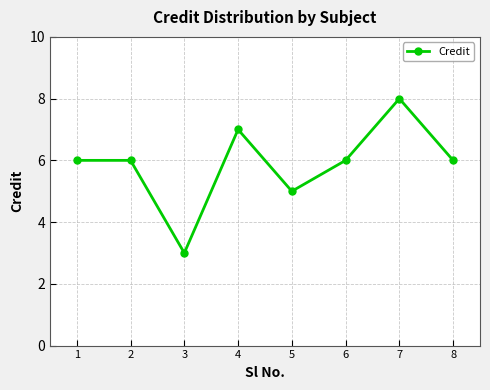

The value at 8 is 6. True or false?

True